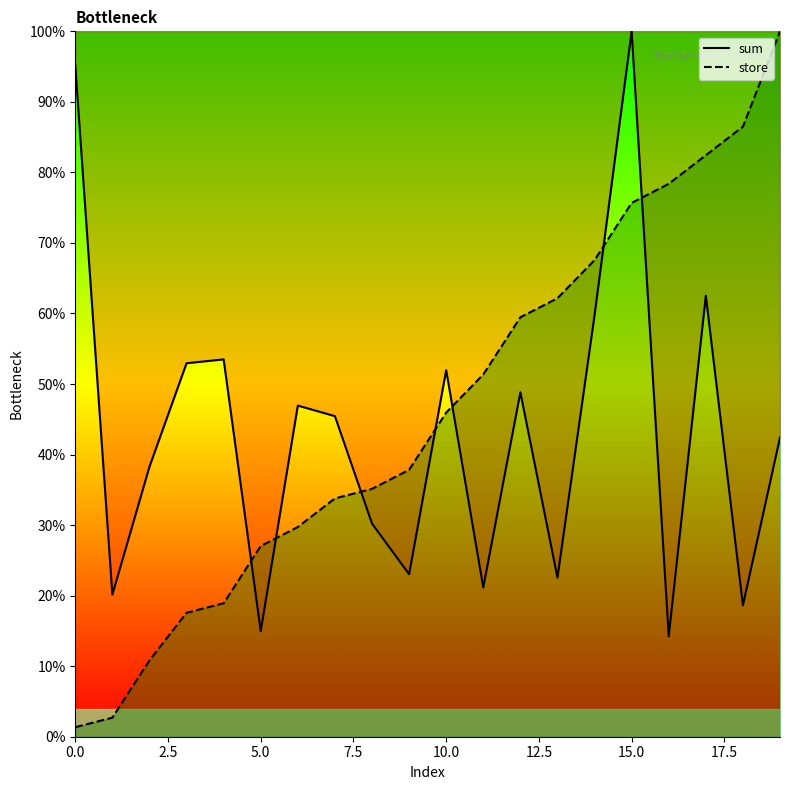

What is the value of the sum point at the 2nd from the left?

0.2